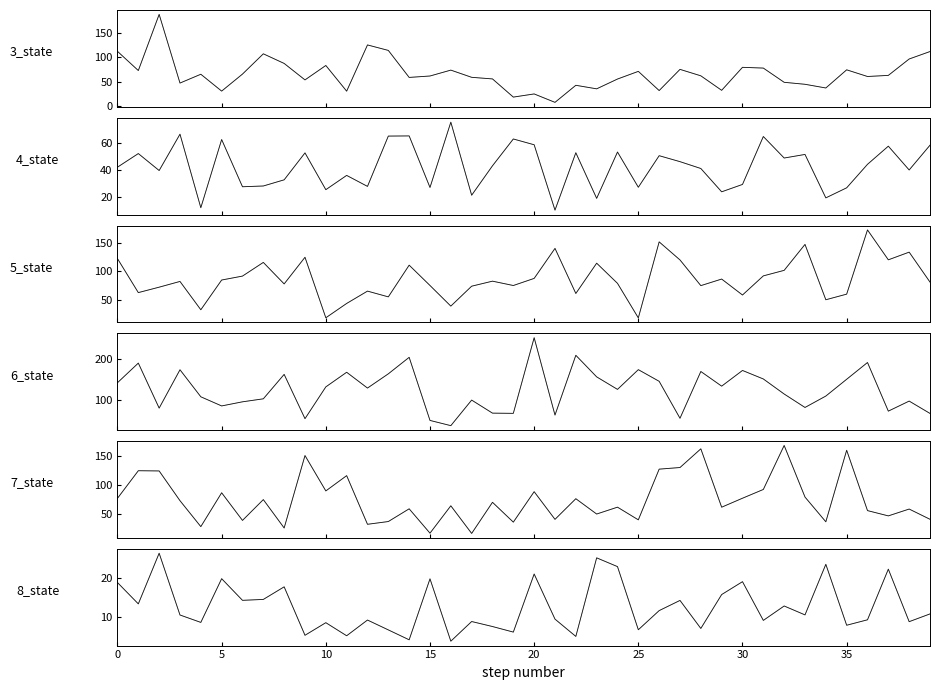

True or false: 4_state and 8_state intersect in this chart.

True